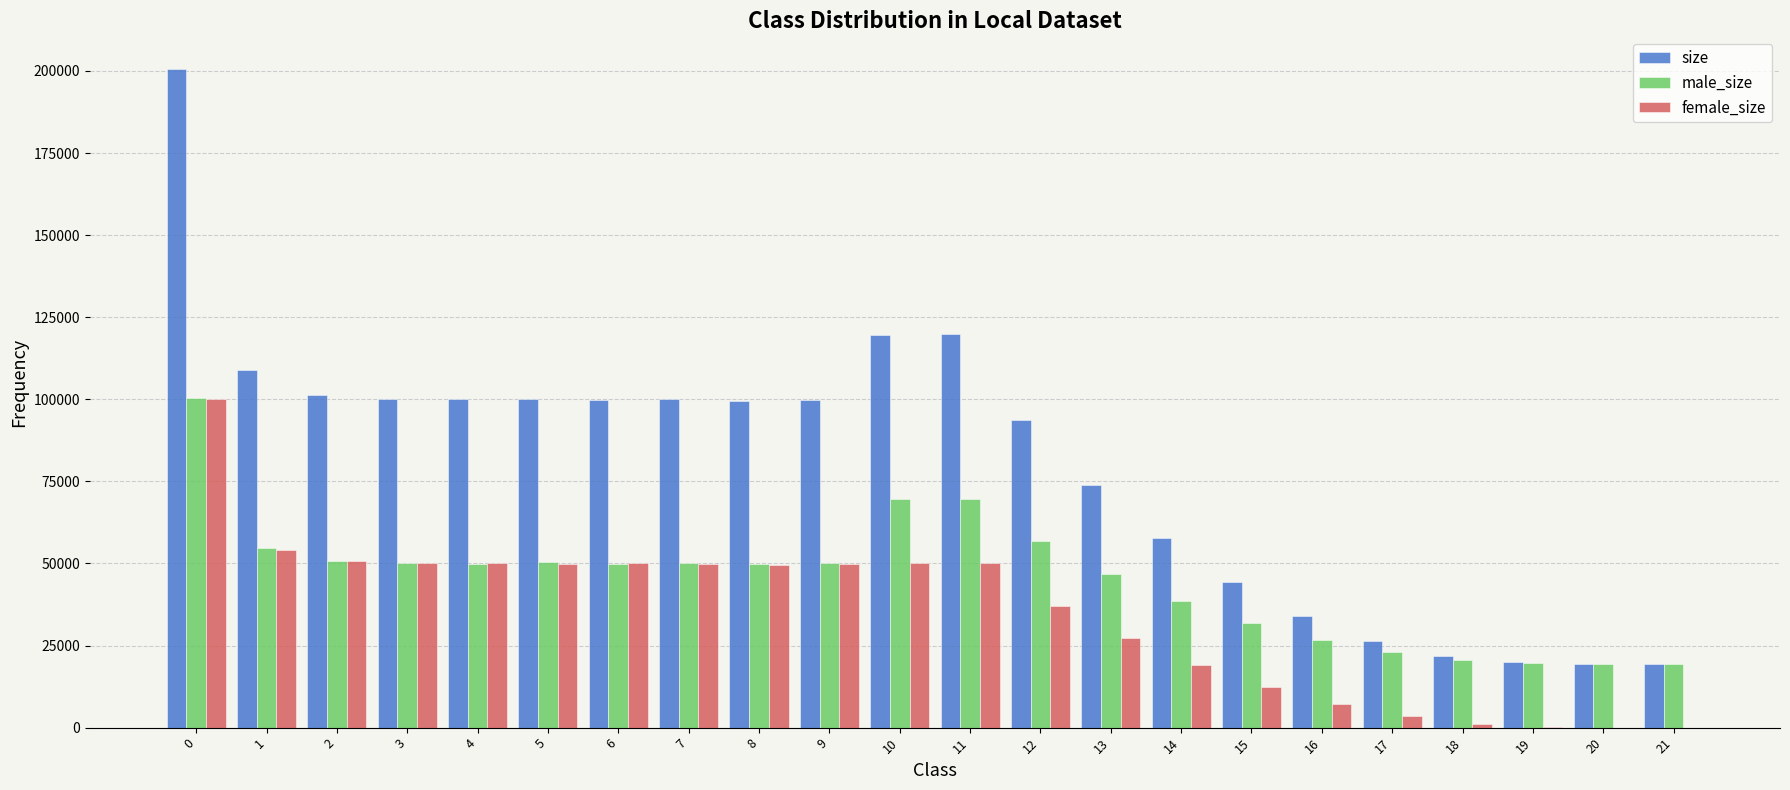

What is the sum of all female_size values?

762548